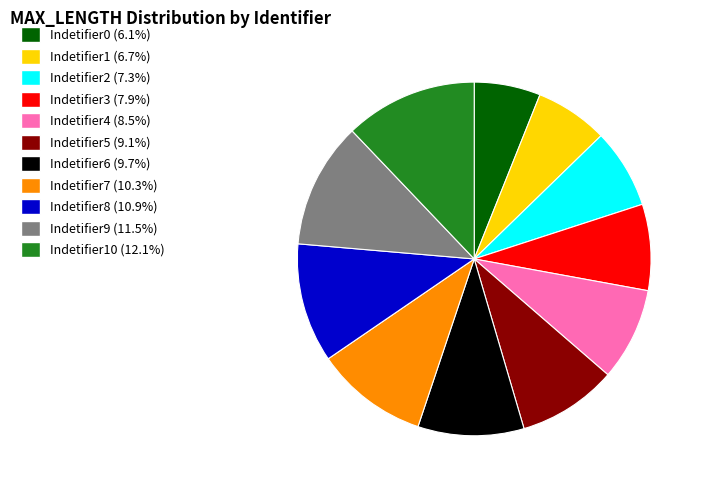

Is there a majority slice in this chart?

No